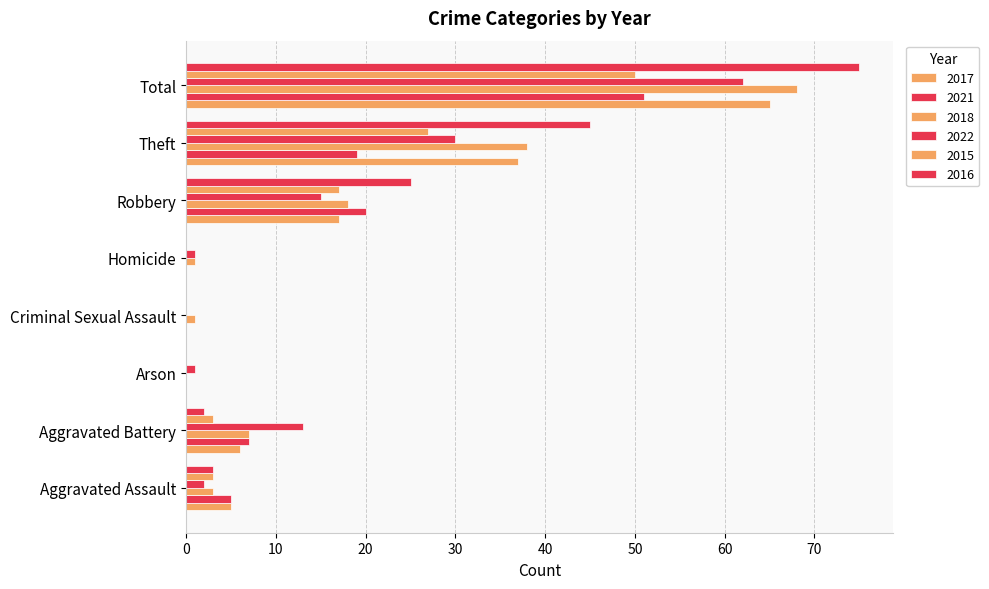

What is the label of the 6th bar from the left?

Robbery